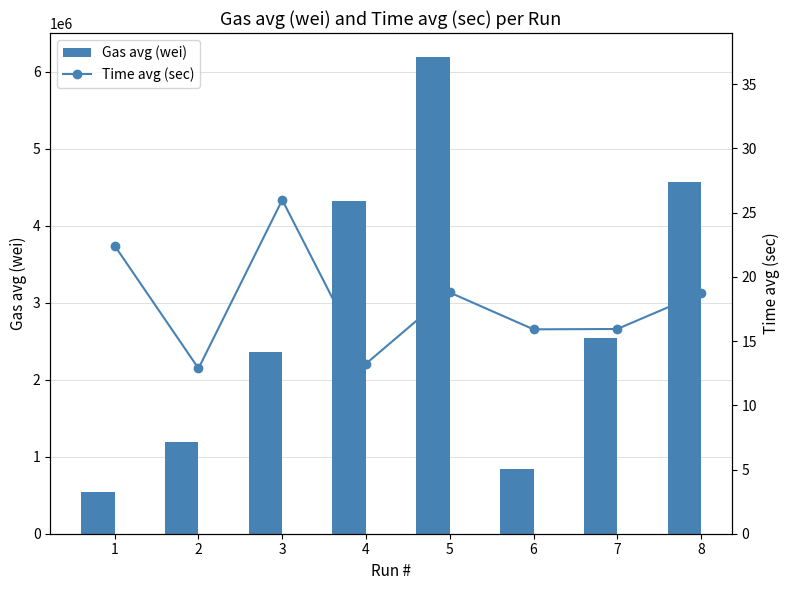

What is the total value across all series at 7?

2544602.9